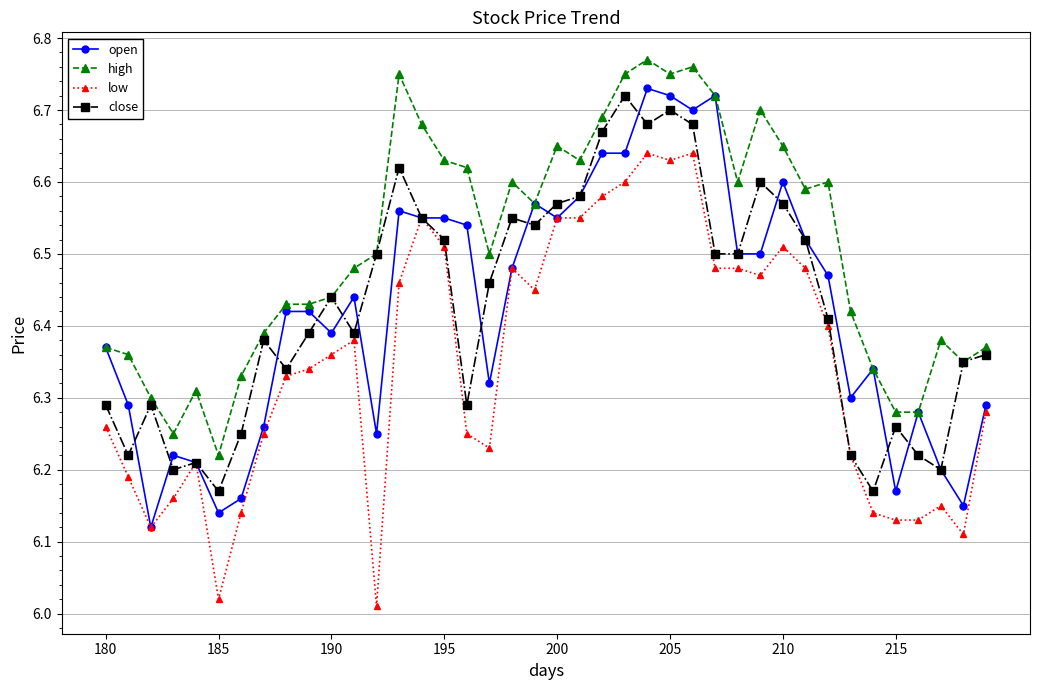

Which series has the largest total across all categories?

high